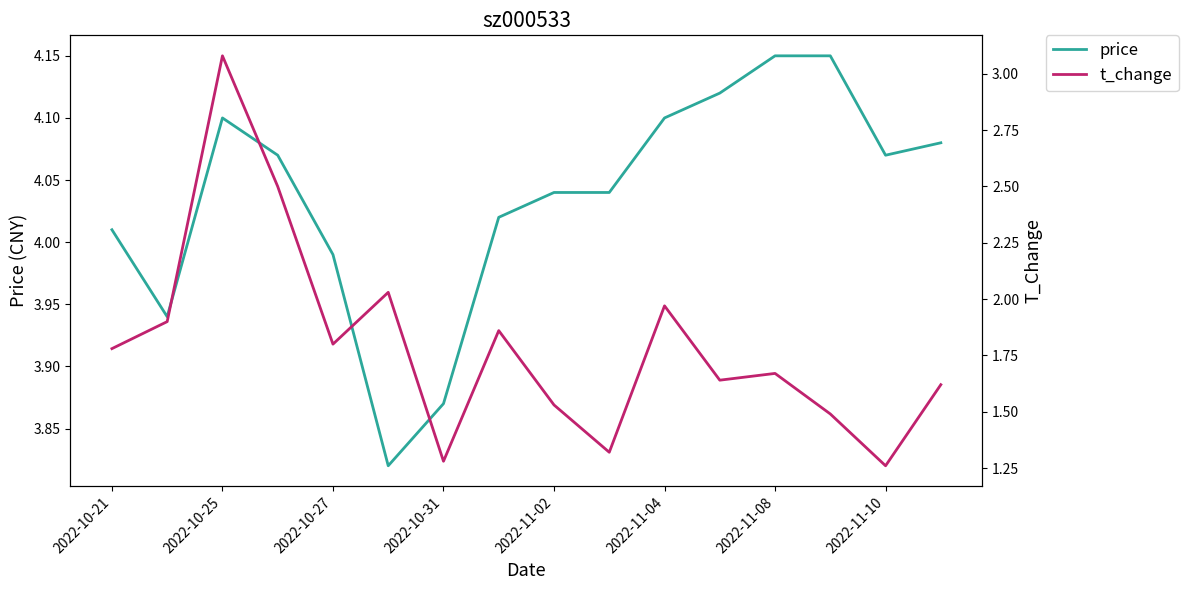

How many values in the price series exceed 4?

12